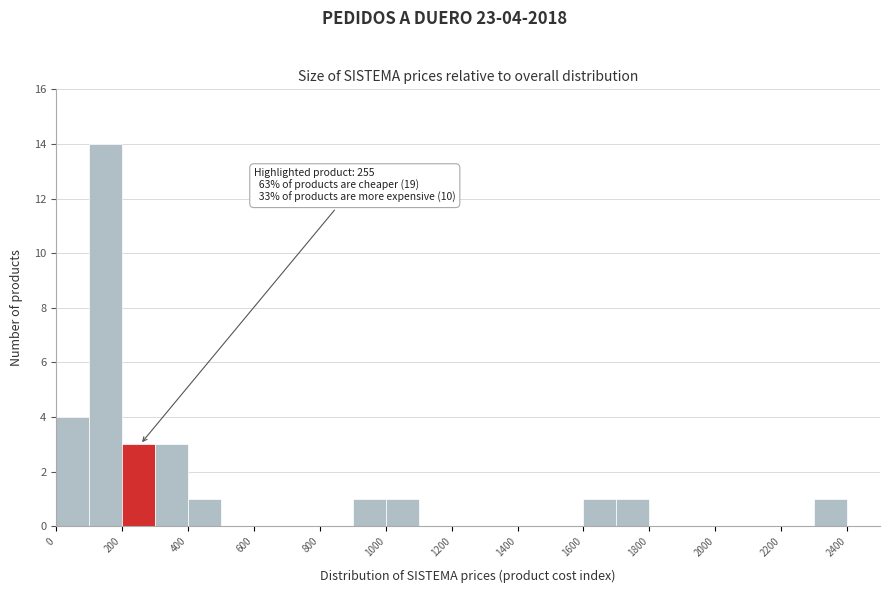

Which range on the x-axis has the tallest bar?

100 to 200